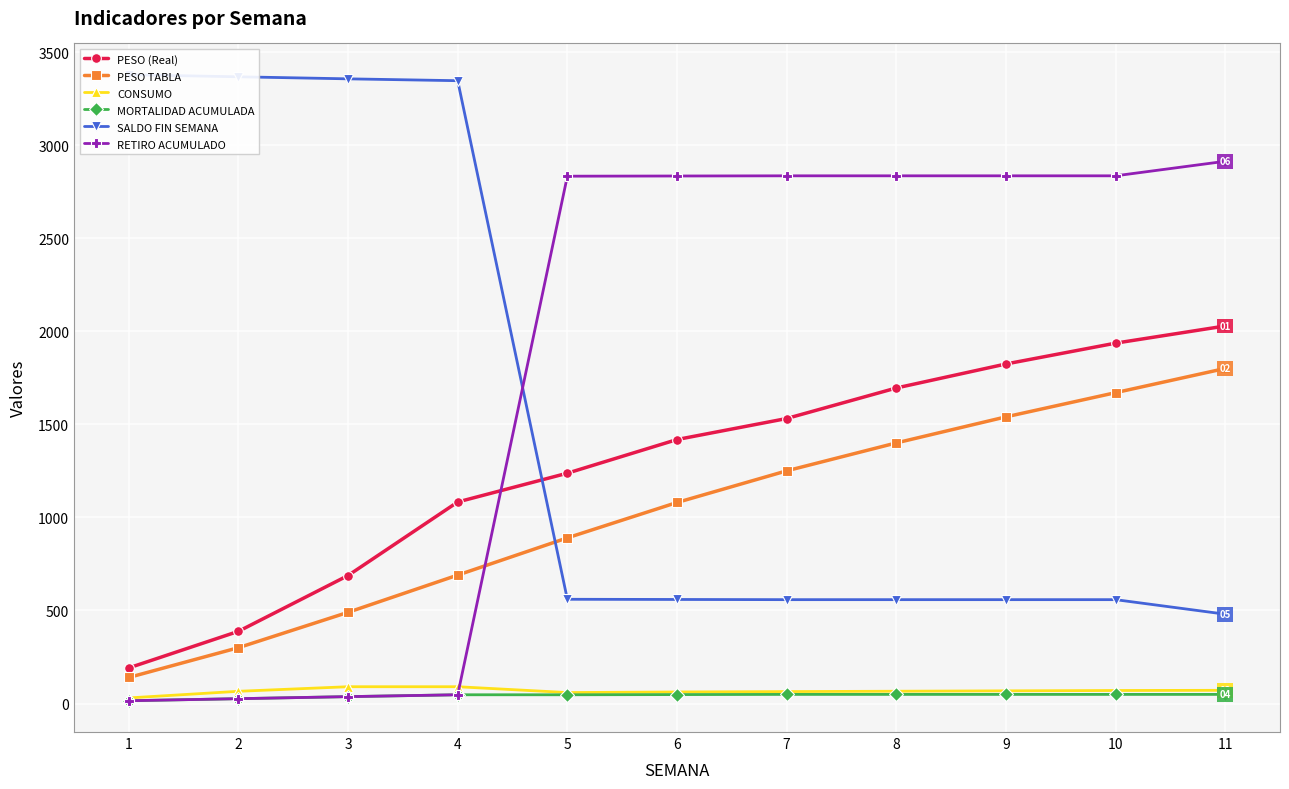

True or false: SALDO FIN SEMANA and MORTALIDAD ACUMULADA intersect in this chart.

False